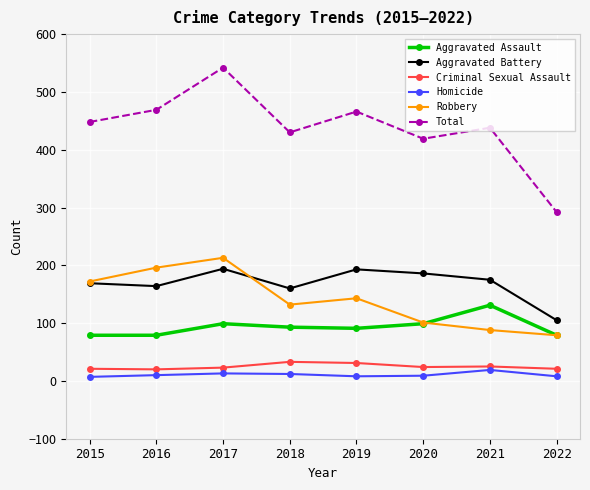

What is the value of the Robbery point at the 6th from the left?

101